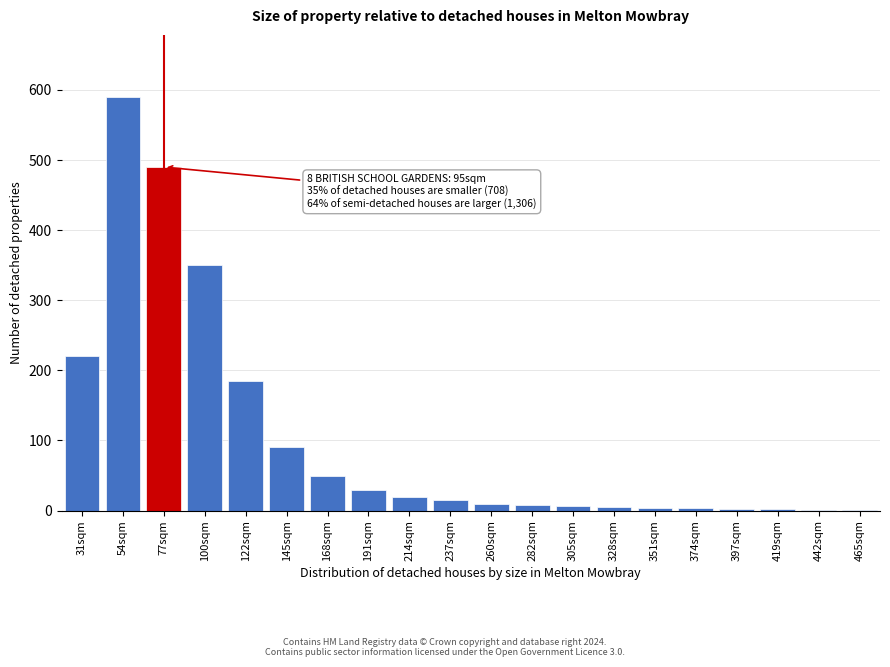

Where is the data nearest to the value 295?

100sqm